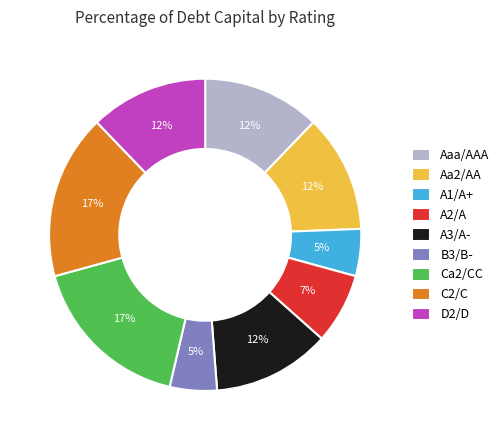

True or false: C2/C accounts for 17% of the total.

True